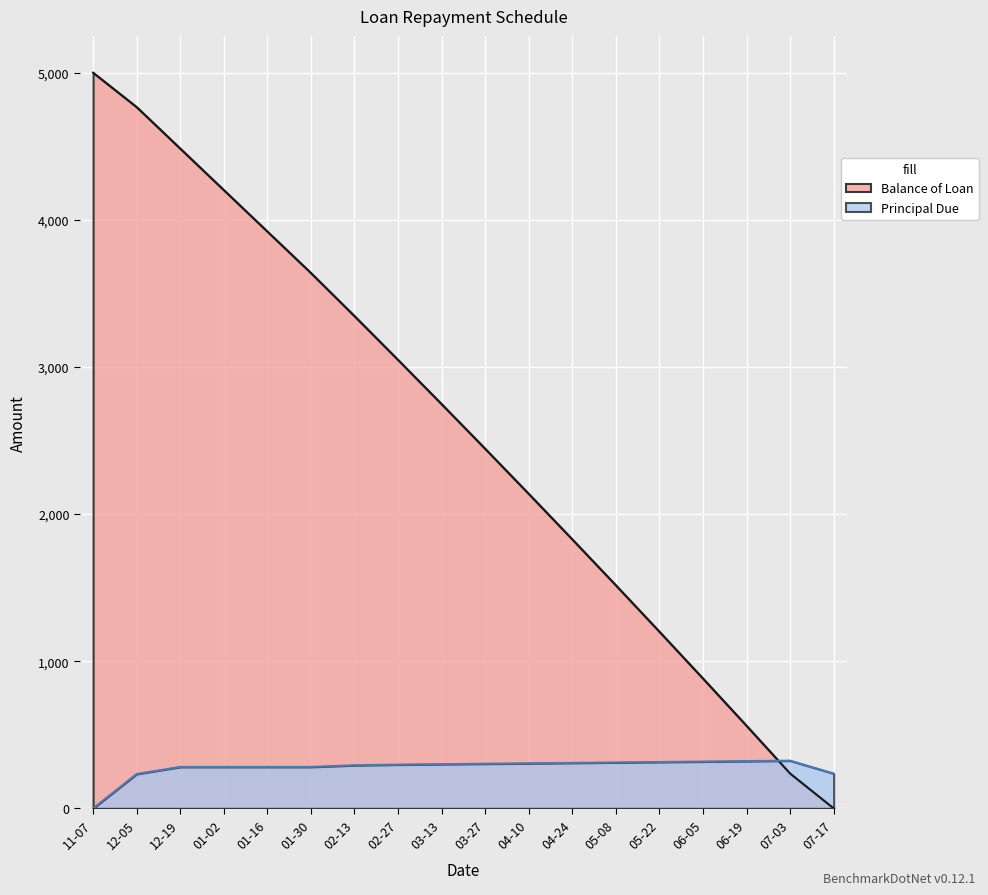

Rank the series at 06-19 from highest to lowest value.

Balance of Loan, Principal Due